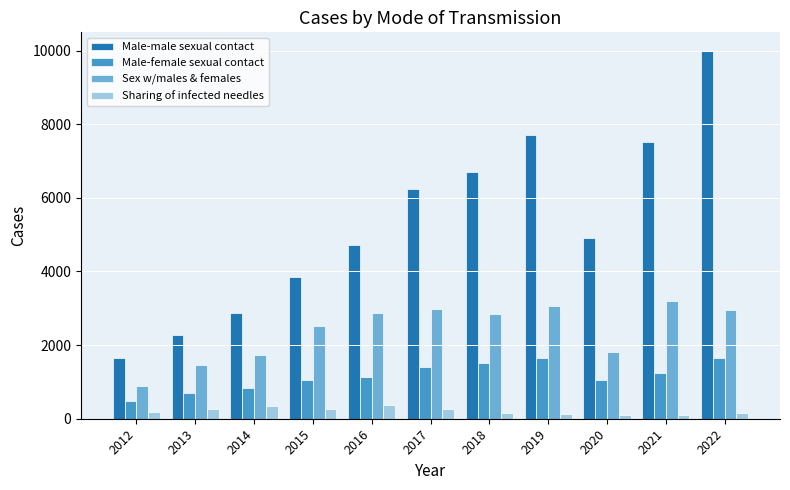

Where is Male-male sexual contact nearest to the value 5830?

2017